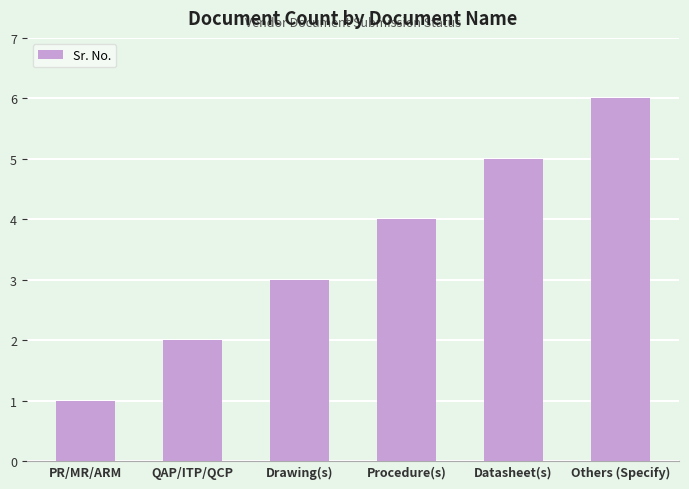

The value at Datasheet(s) is 5. True or false?

True